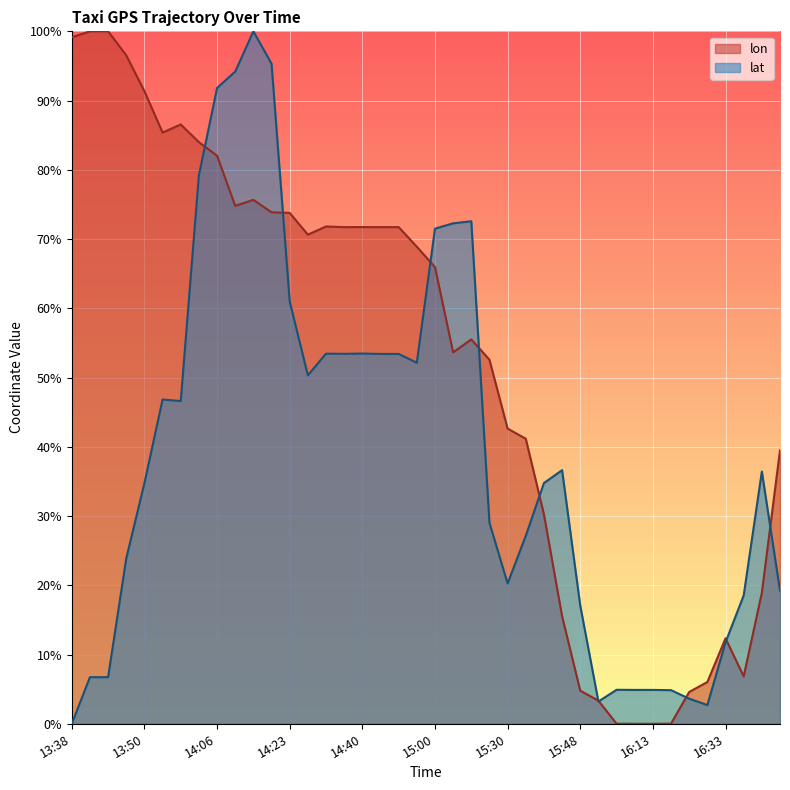

How many lines are shown in the chart?

2